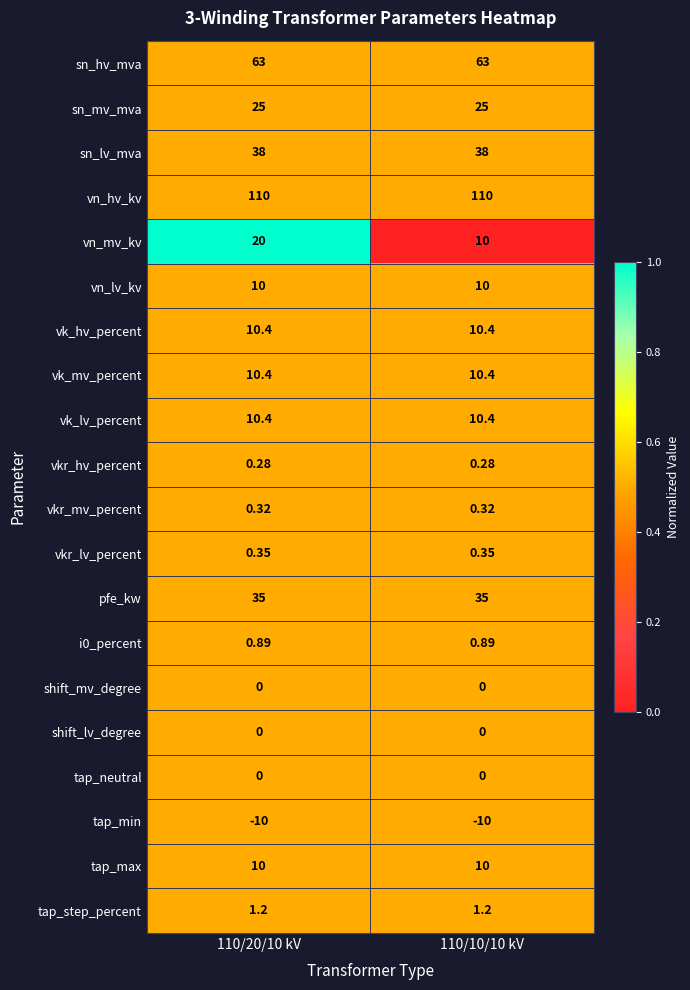

What is the spread (max minus min) of values at 110/20/10 kV?

120.0